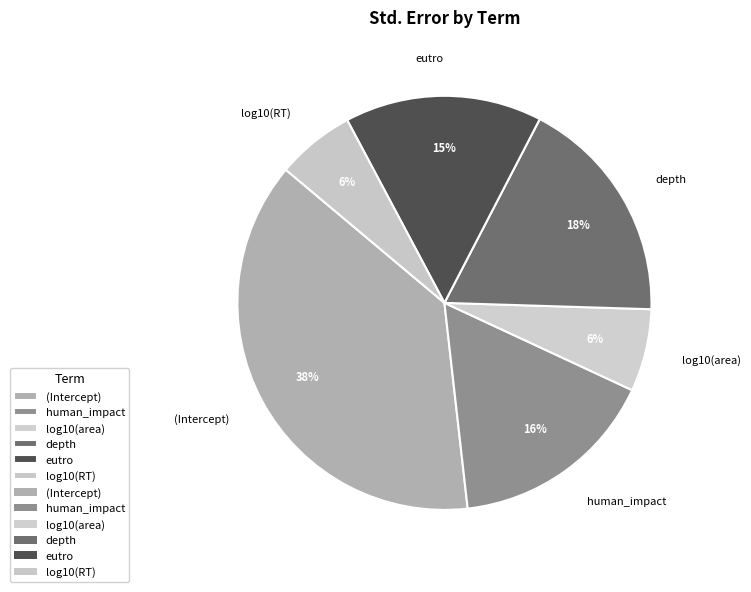

True or false: depth accounts for 18% of the total.

True